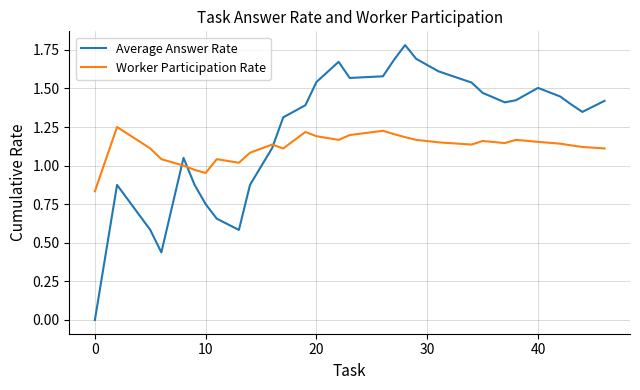

How many times do Worker Participation Rate and Average Answer Rate cross each other?

3